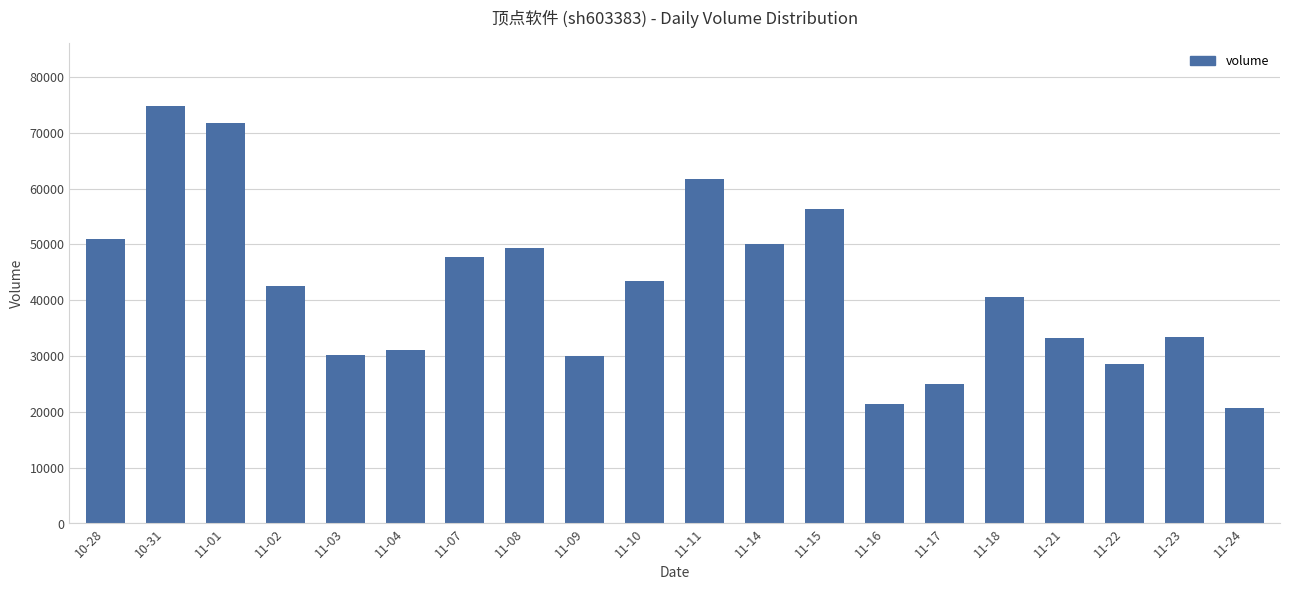

What is the label of the 16th bar from the right?

11-03